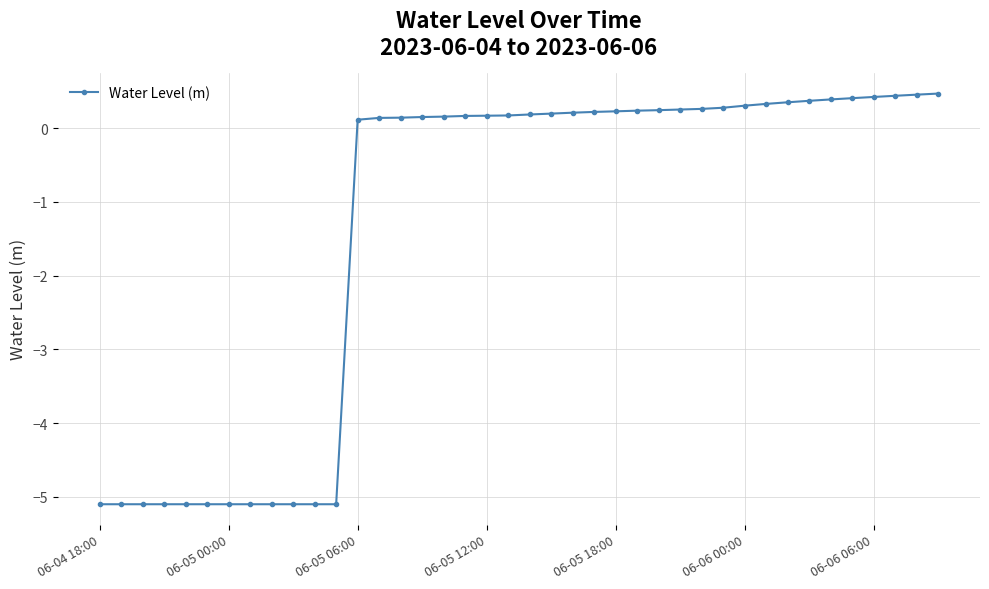

What is the value of the 32nd point from the left?

0.3